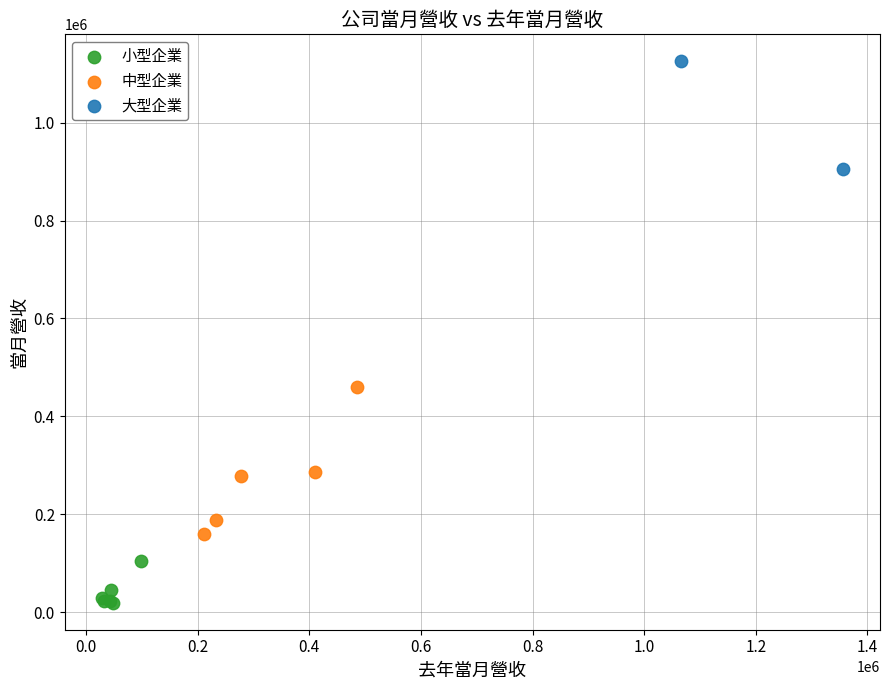

Which series has the largest Y range (max minus min)?

中型企業